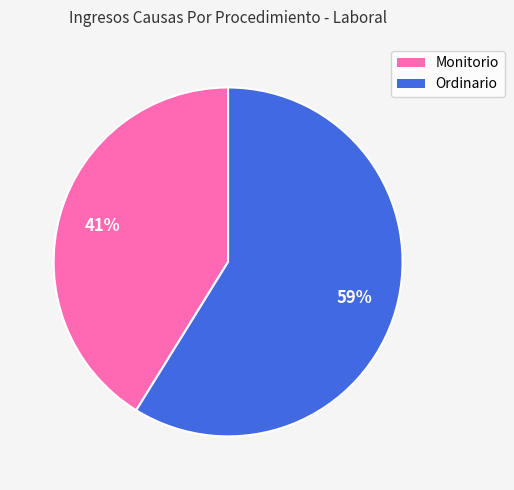

Which slice is the smallest?

Monitorio